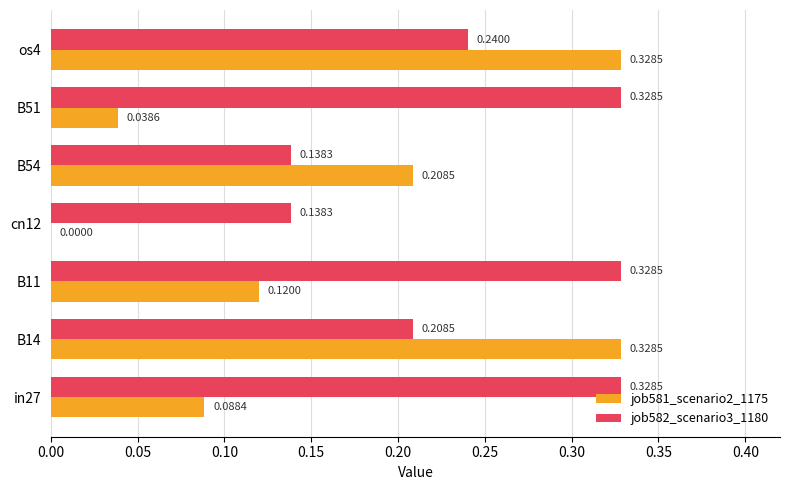

What is the sum of the job581_scenario2_1175 values at B54 and B14?

0.5